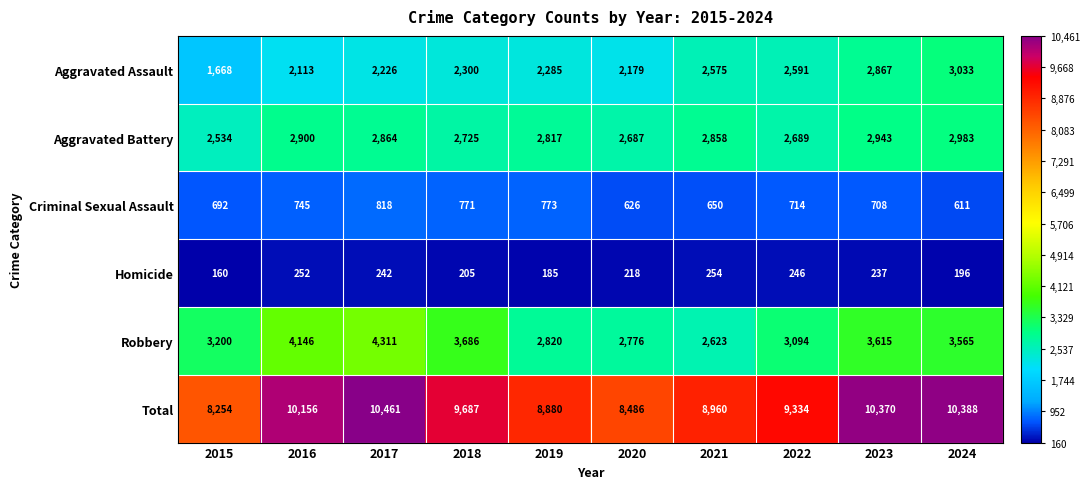

The value of Criminal Sexual Assault at 2016 is 511. True or false?

False